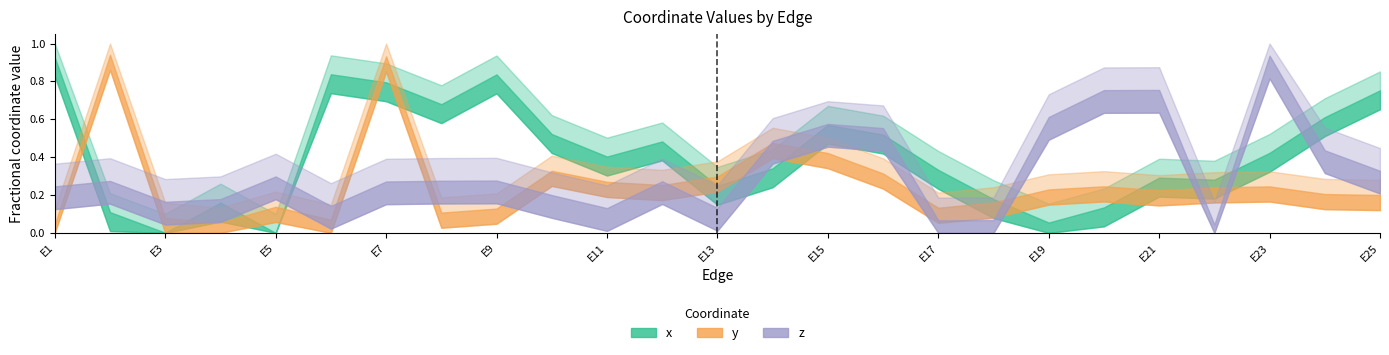

Which series has the widest spread of values?

x